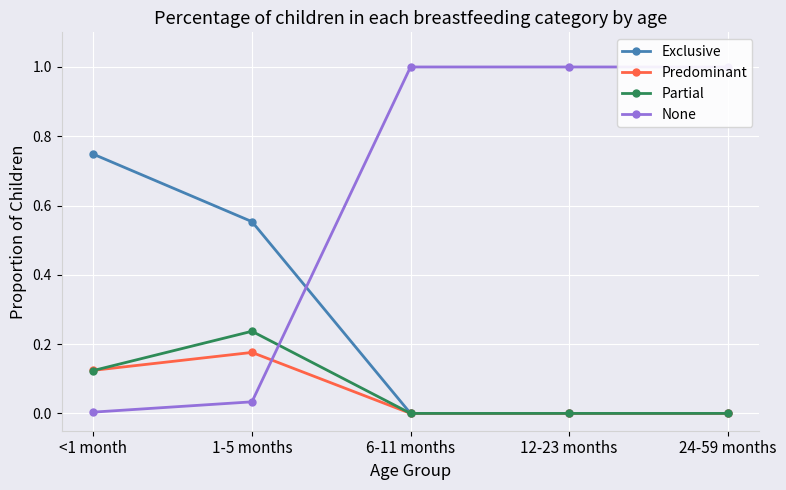

What is the maximum value shown in the chart?

1.0